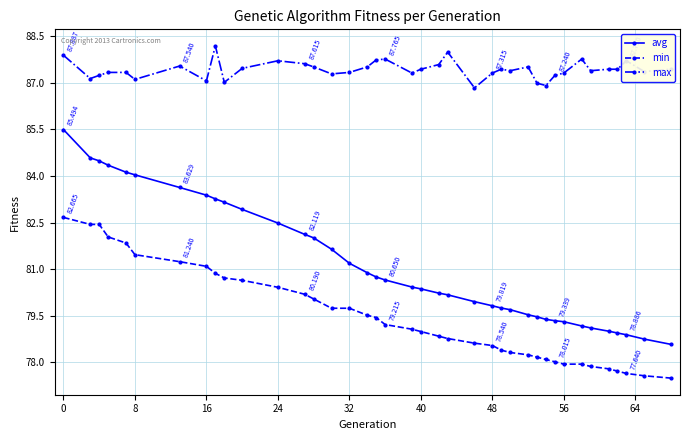

True or false: avg and max intersect in this chart.

False